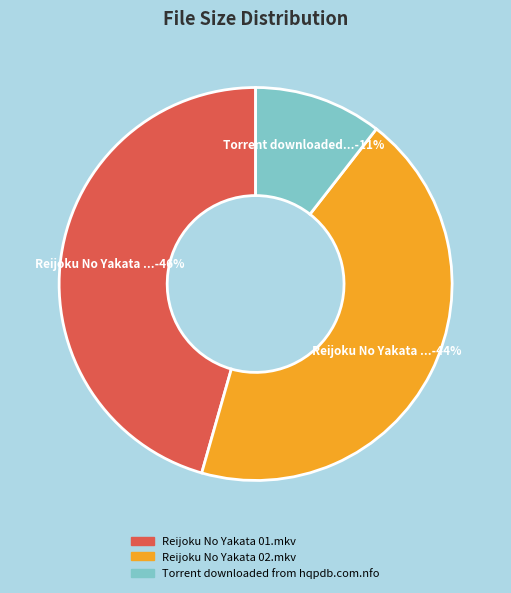

Which category has the biggest portion of the pie?

Reijoku No Yakata 01.mkv